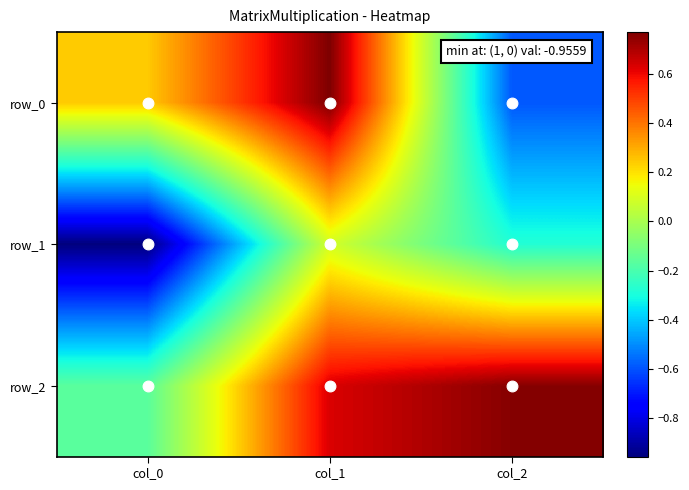

List the labels in order of row_0 value, smallest first.

col_2, col_0, col_1